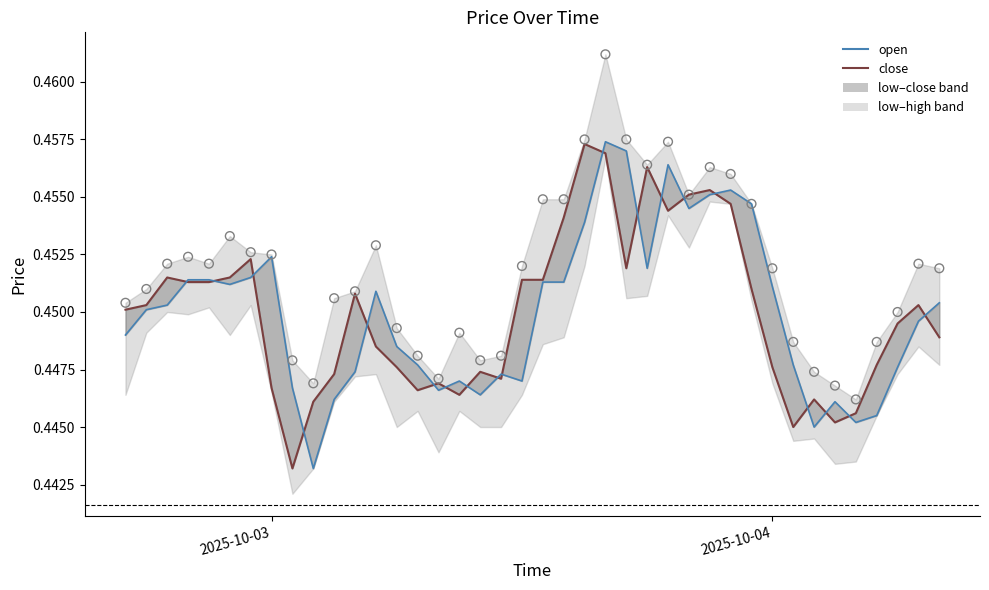

Which series has the largest Y range (max minus min)?

open